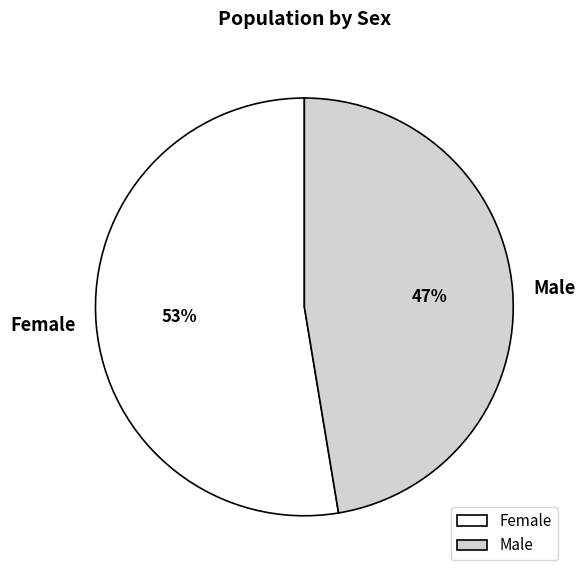

Is it true that Female is 53% of the pie?

True